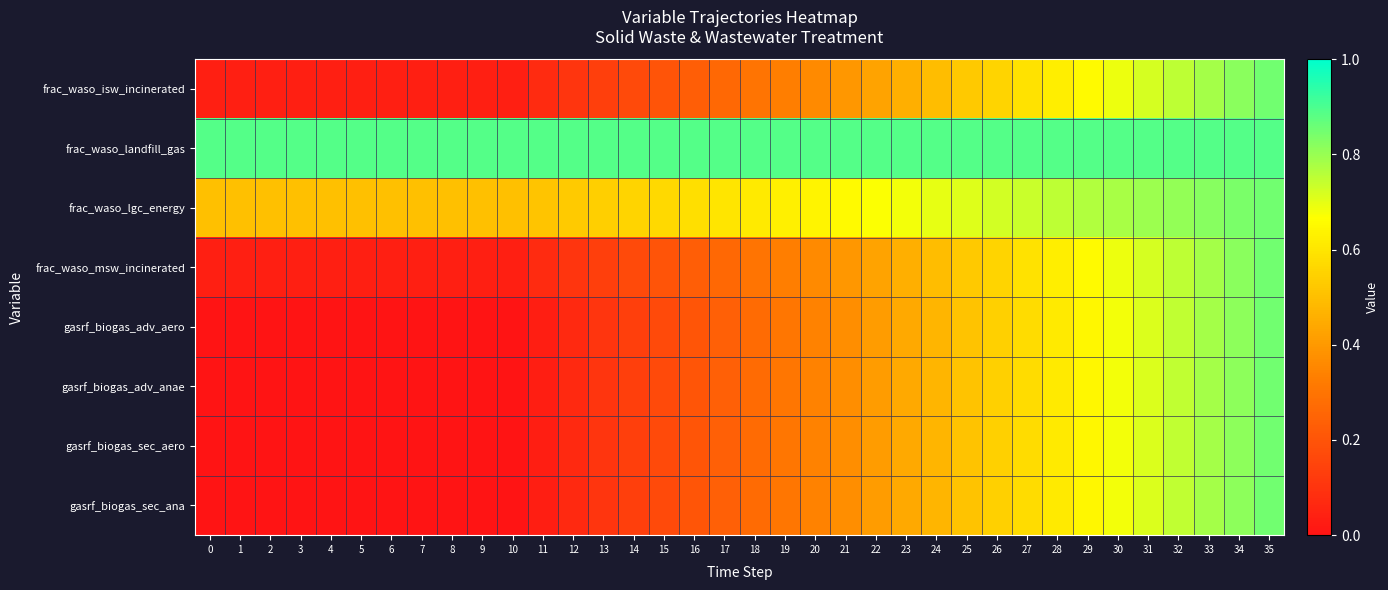

Rank the series at 29 from lowest to highest value.

gasrf_biogas_adv_aero, gasrf_biogas_adv_anae, gasrf_biogas_sec_aero, gasrf_biogas_sec_ana, frac_waso_isw_incinerated, frac_waso_msw_incinerated, frac_waso_lgc_energy, frac_waso_landfill_gas